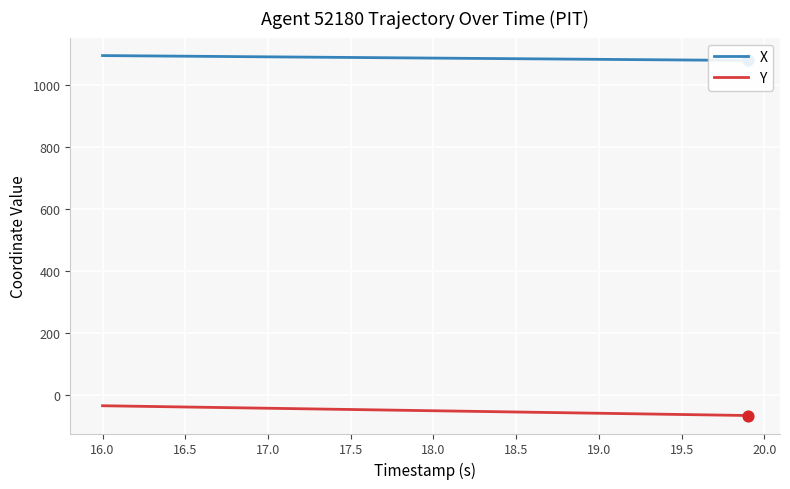

At how many categories does at least one series exceed 96?

40